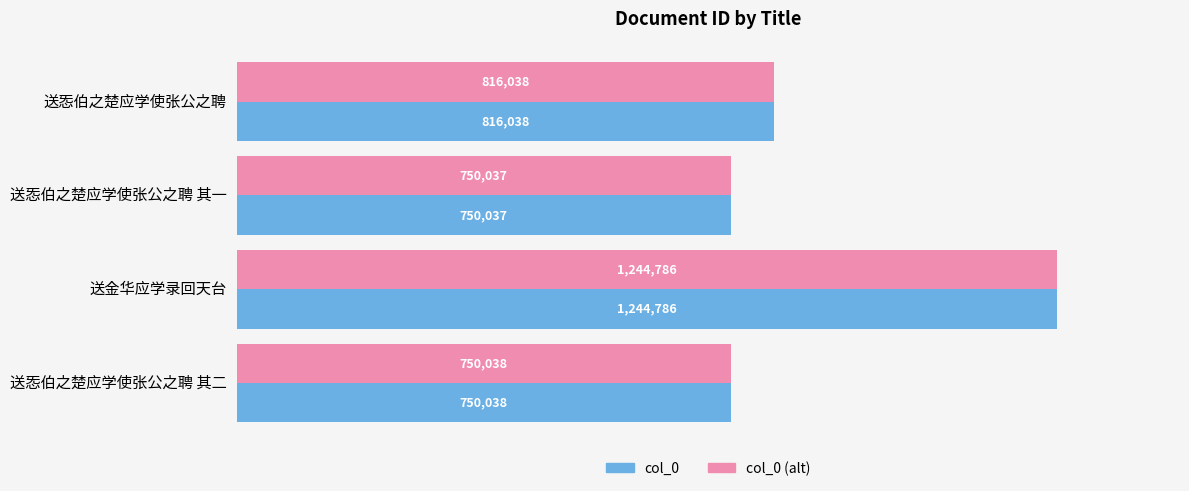

What are all the series names shown in the legend?

col_0, col_0 (alt)